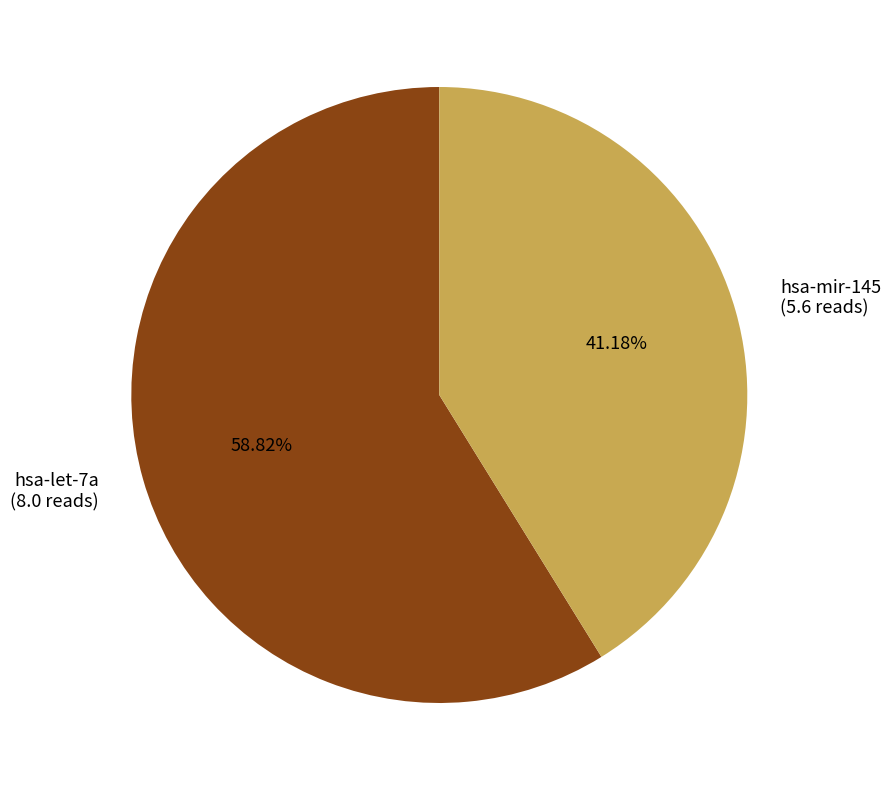

Rank the categories by value from lowest to highest.

hsa-mir-145, hsa-let-7a